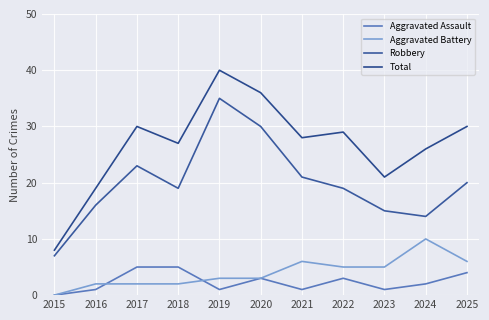

What is the sum of the Robbery values at 2018 and 2019?

54